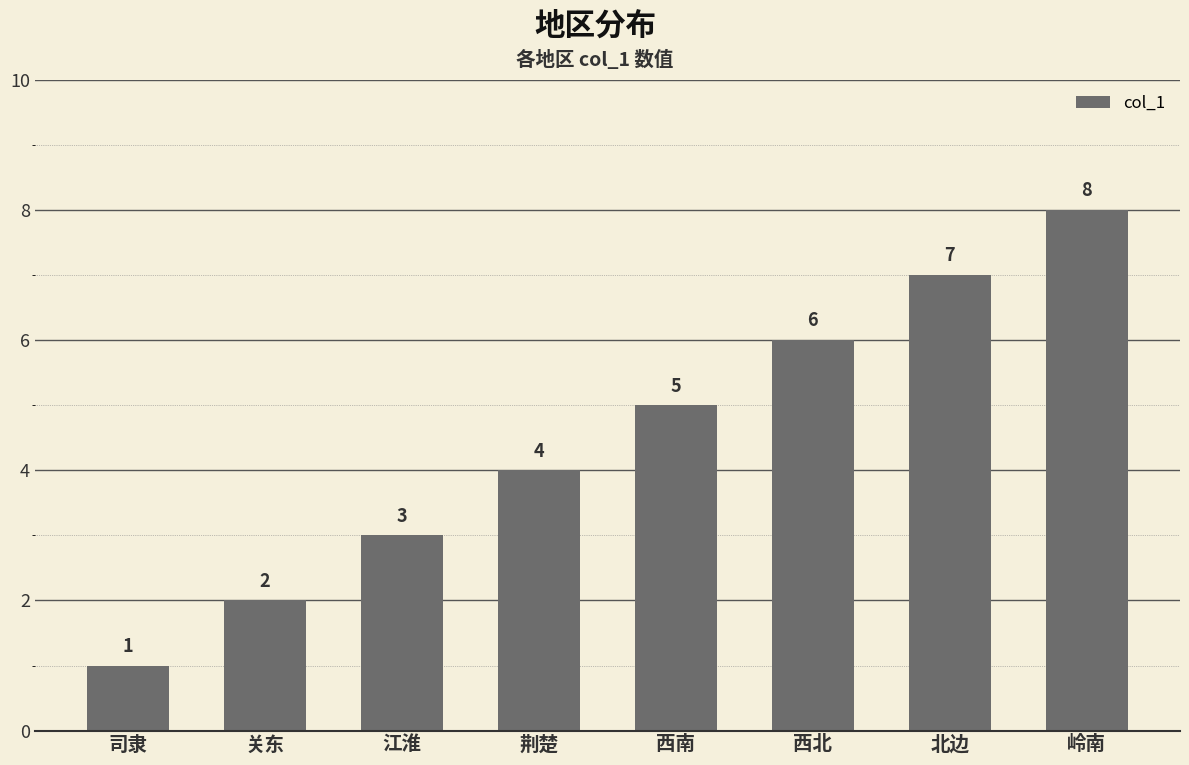

Between 岭南 and 荆楚, which is larger?

岭南